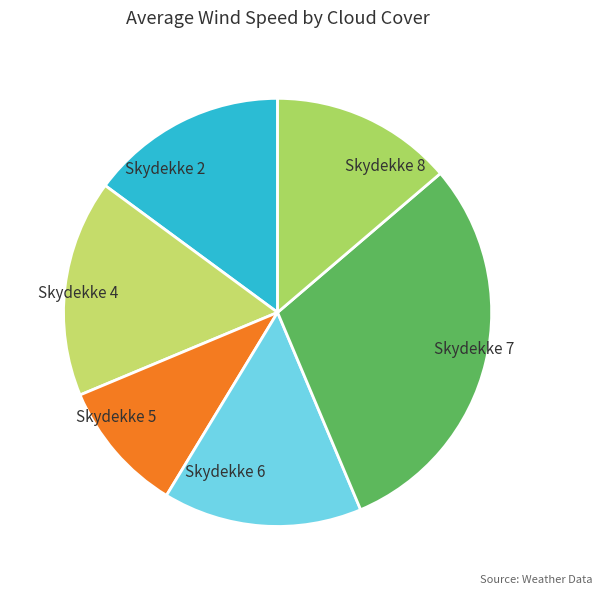

How many slices are in this pie chart?

6